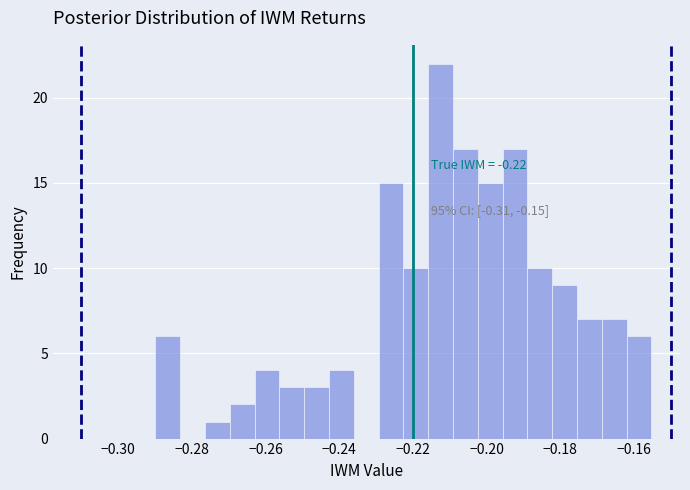

Read against the x-axis, roughly where is the centre of the tallest bar?

-0.212